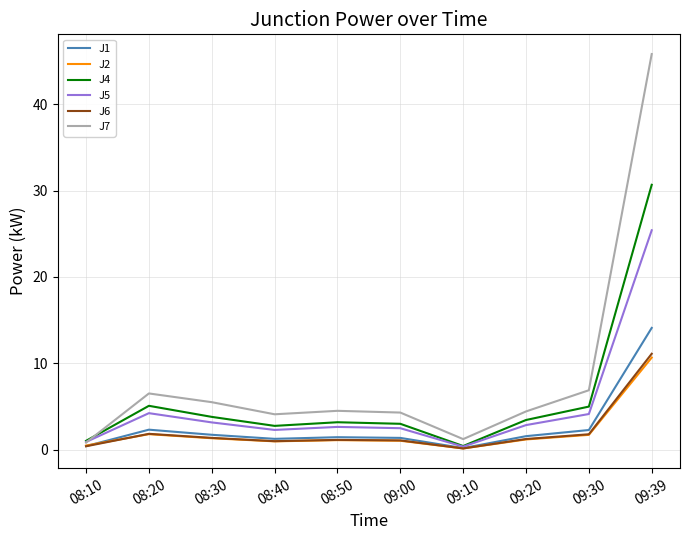

What are all the series names shown in the legend?

J1, J2, J4, J5, J6, J7